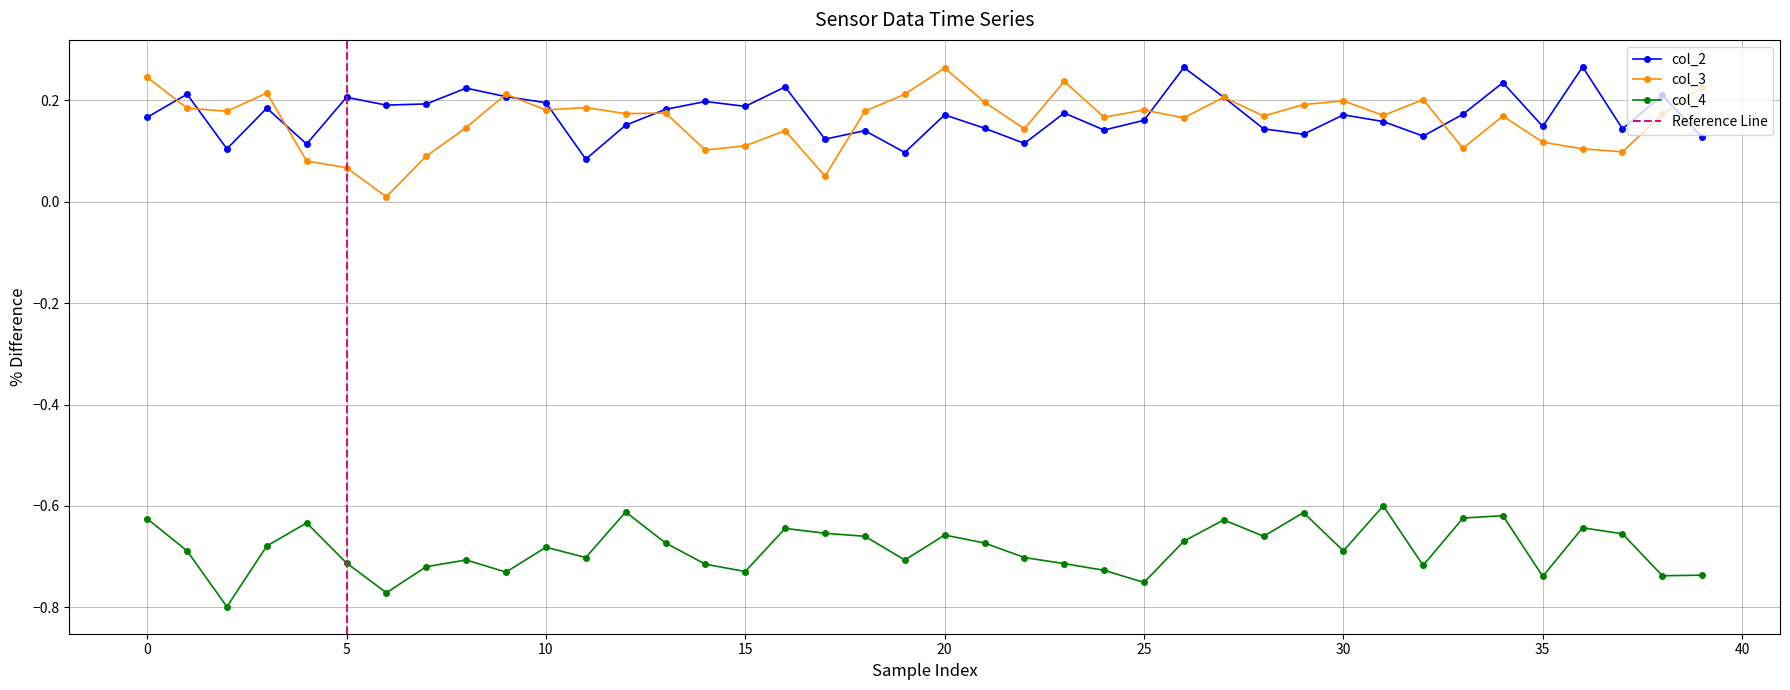

Is it true that col_3 equals 0.1 at 36?

True